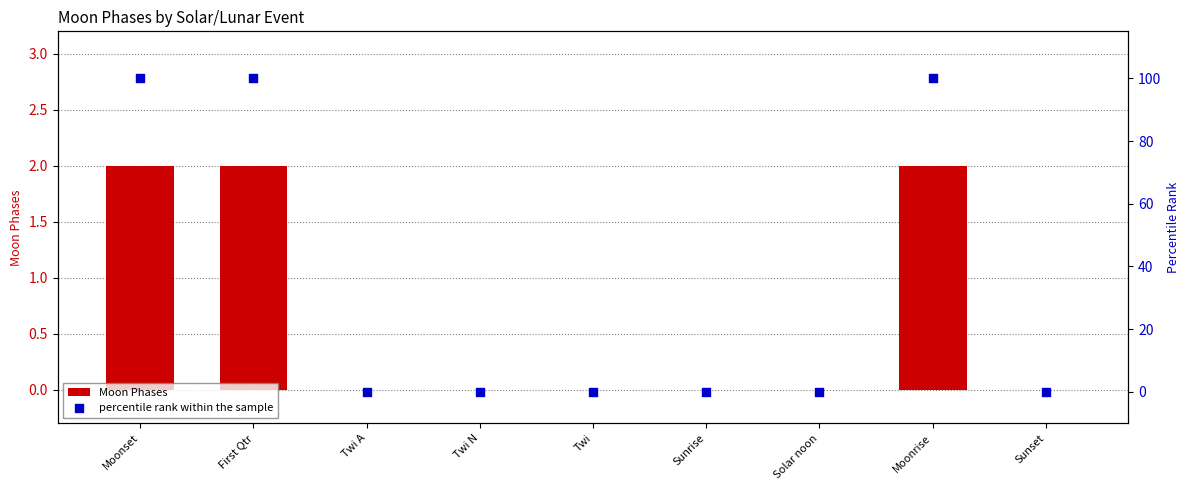

At how many categories does at least one series exceed 25?

3